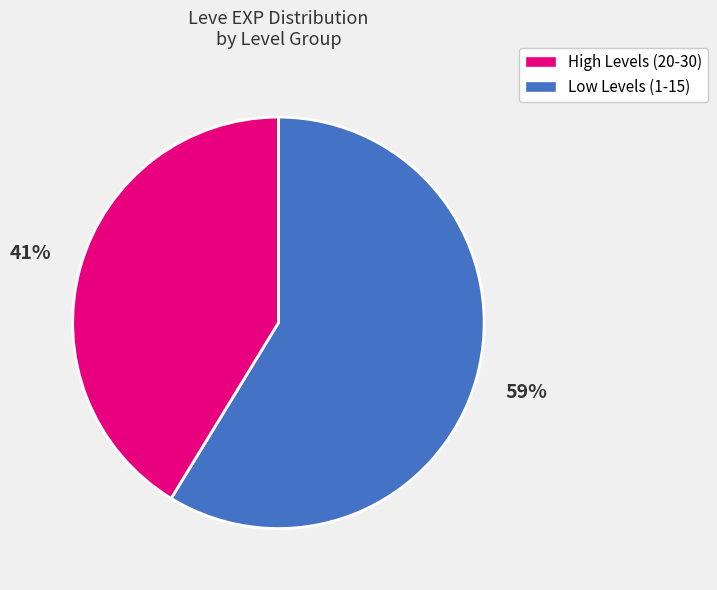

Is there a majority slice in this chart?

Yes